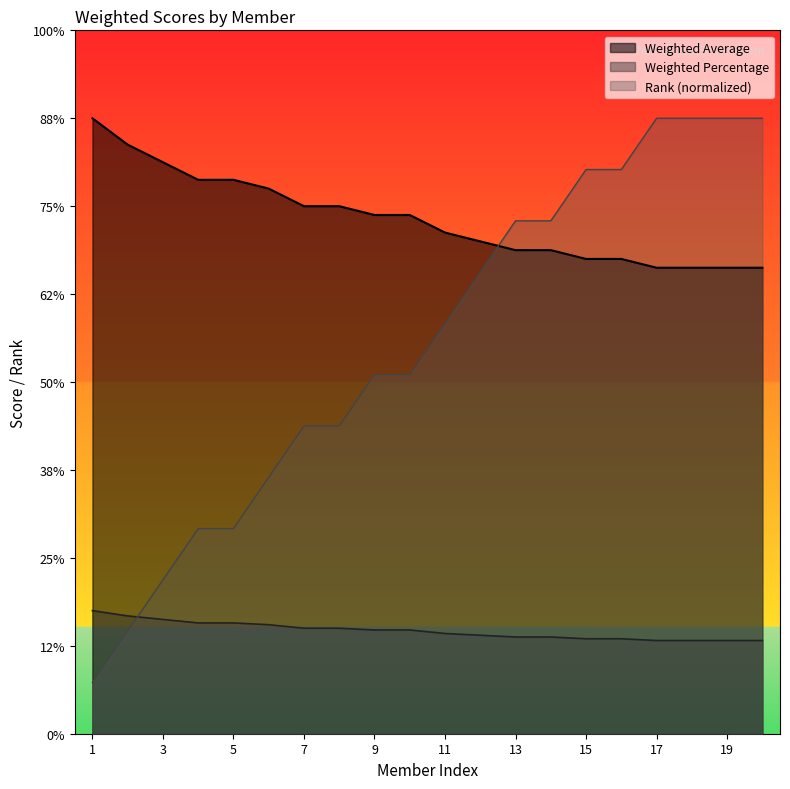

Reading right to left, transcribe all the data shown in this chart.

Weighted Average: 2.6	2.6	2.6	2.6	2.7	2.7	2.8	2.8	2.8	2.9	3.0	3.0	3.0	3.0	3.1	3.1	3.1	3.2	3.4	3.5
Weighted Percentage: 0.5	0.5	0.5	0.5	0.5	0.5	0.6	0.6	0.6	0.6	0.6	0.6	0.6	0.6	0.6	0.6	0.6	0.7	0.7	0.7
Rank: 3.5	3.5	3.5	3.5	3.2	3.2	2.9	2.9	2.6	2.3	2.0	2.0	1.8	1.8	1.5	1.2	1.2	0.9	0.6	0.3